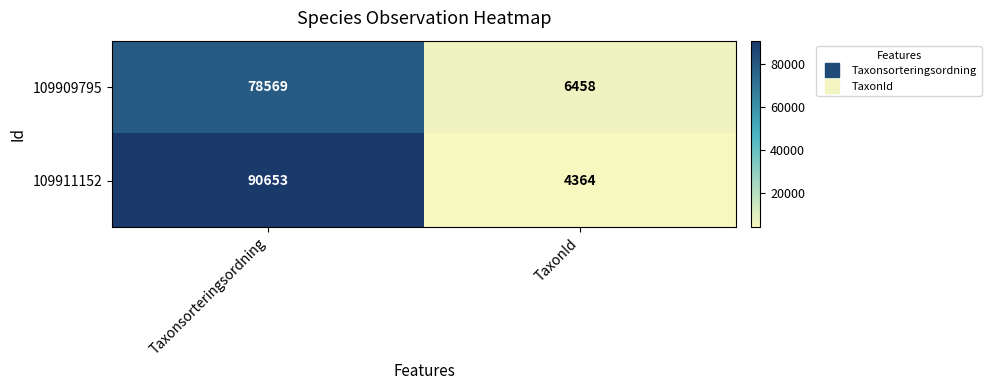

Which series has the largest total across all categories?

109911152